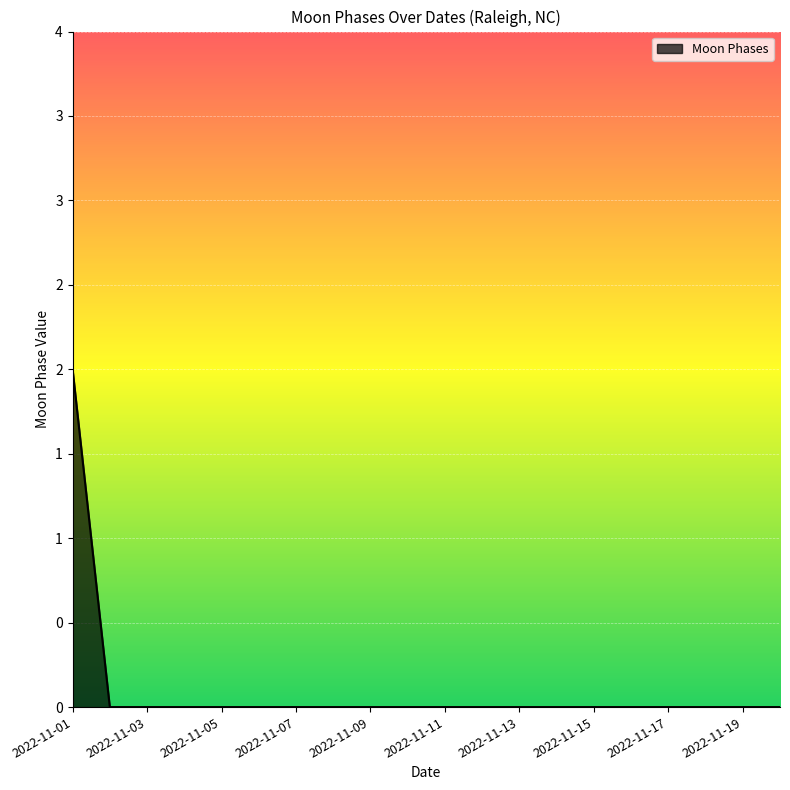

Is this an area chart (filled region under the line)?

Yes